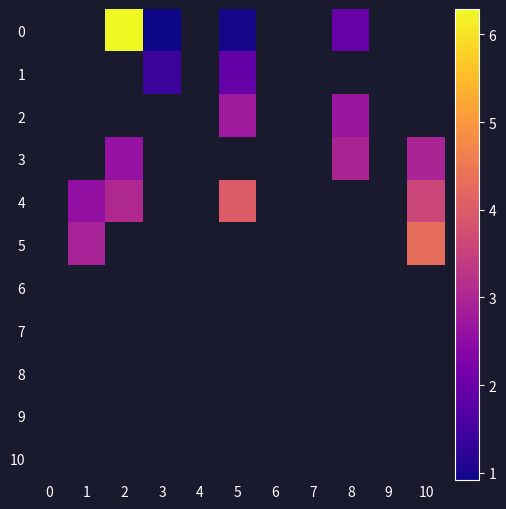

Is the value of 4 at 2 greater than the value of 9 at 5?

No